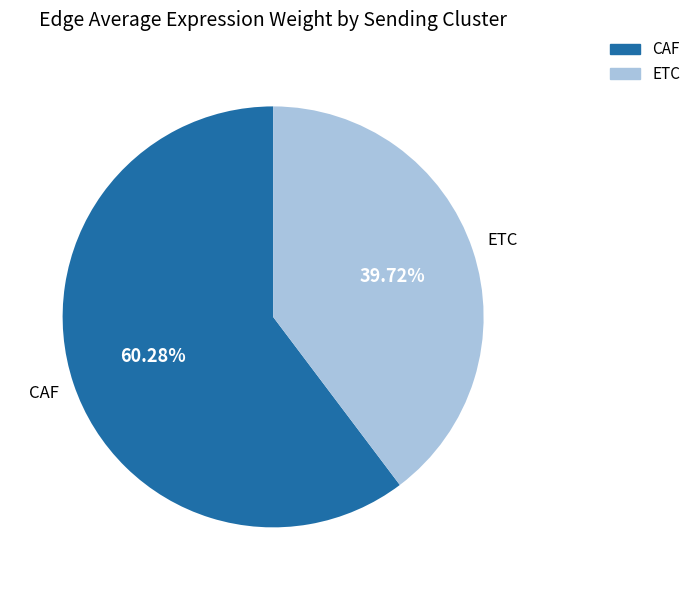

Which category accounts for the majority?

CAF